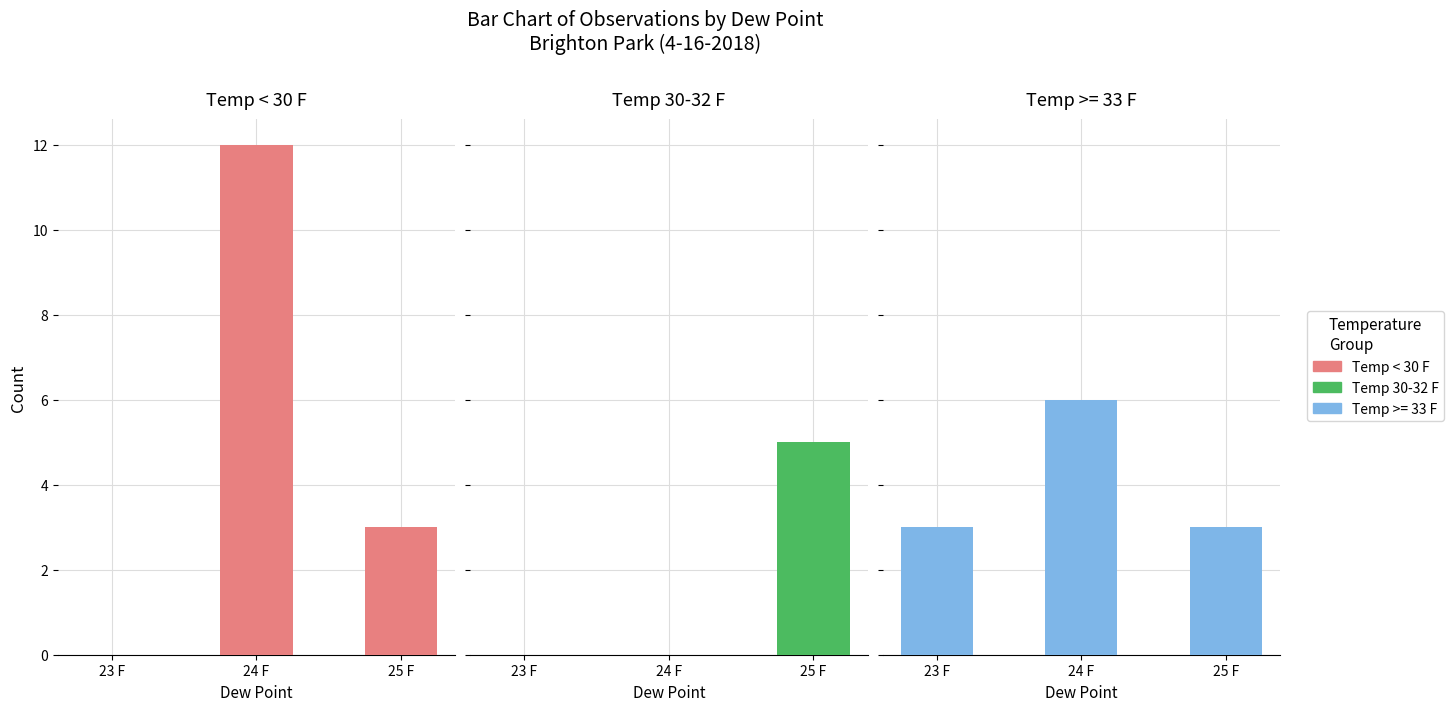

What position from the left is 24 F?

2